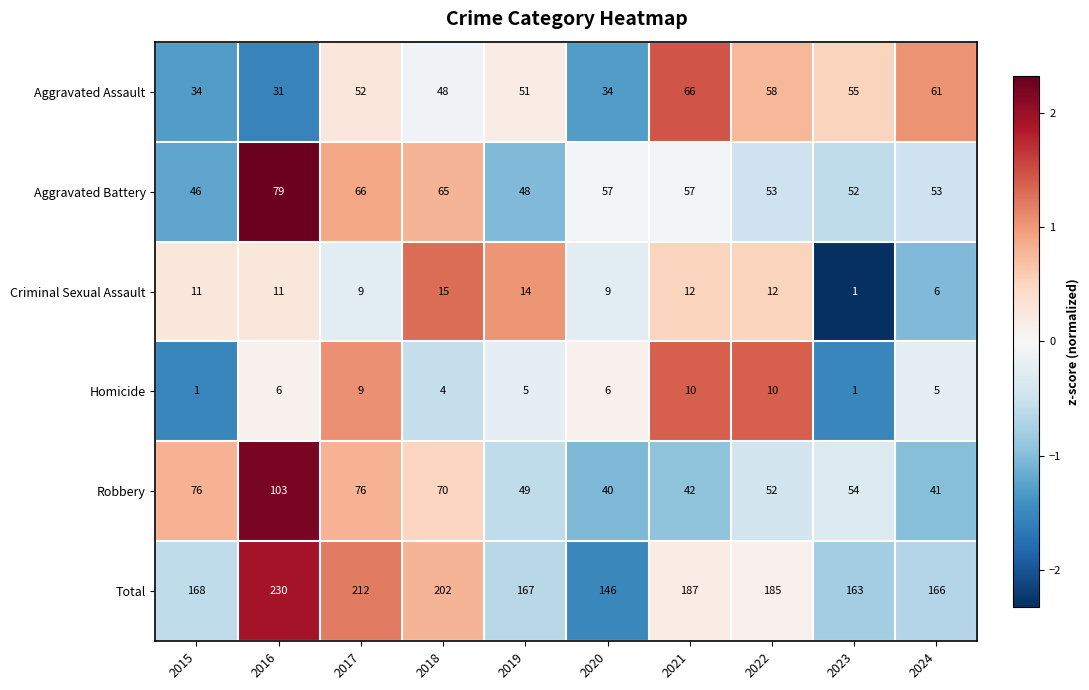

How many values in the Criminal Sexual Assault series are below 11?

4